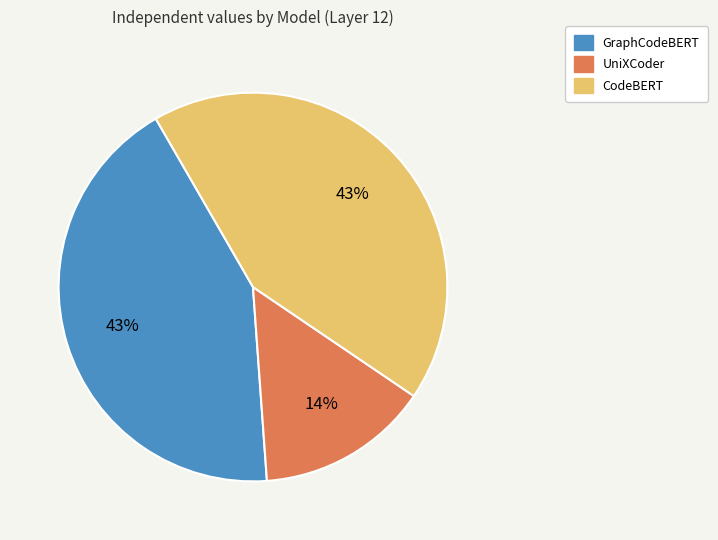

What is the smallest slice in the pie chart?

UniXCoder